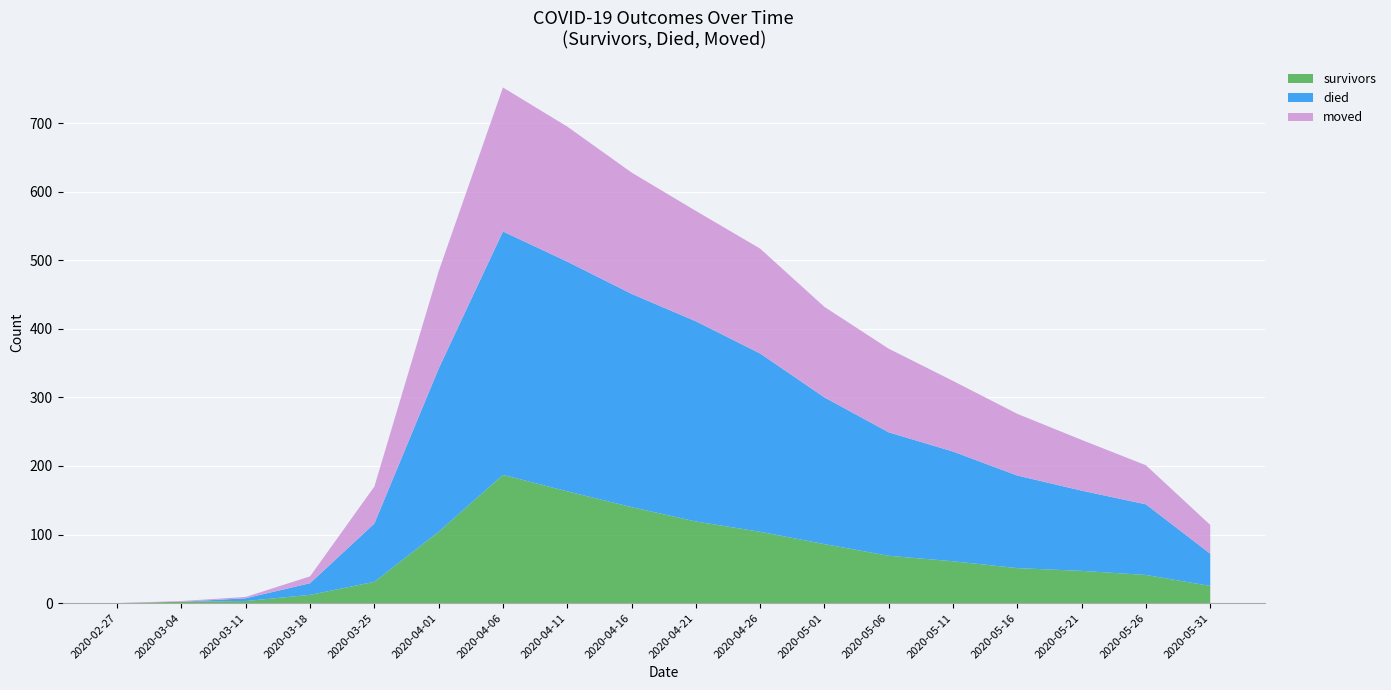

At which category is the sum across all series the highest?

2020-04-06